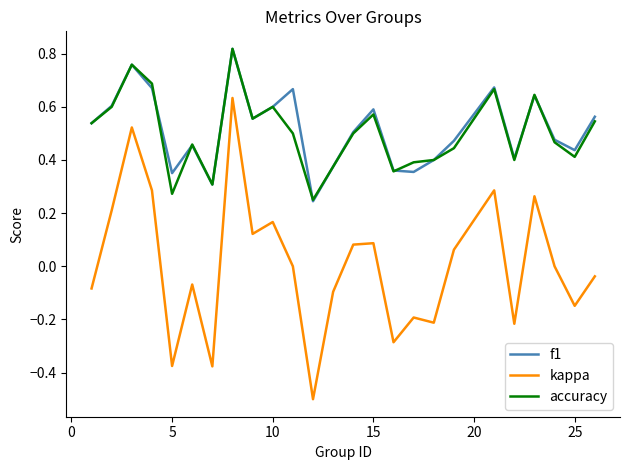

Which series has the widest spread of values?

kappa